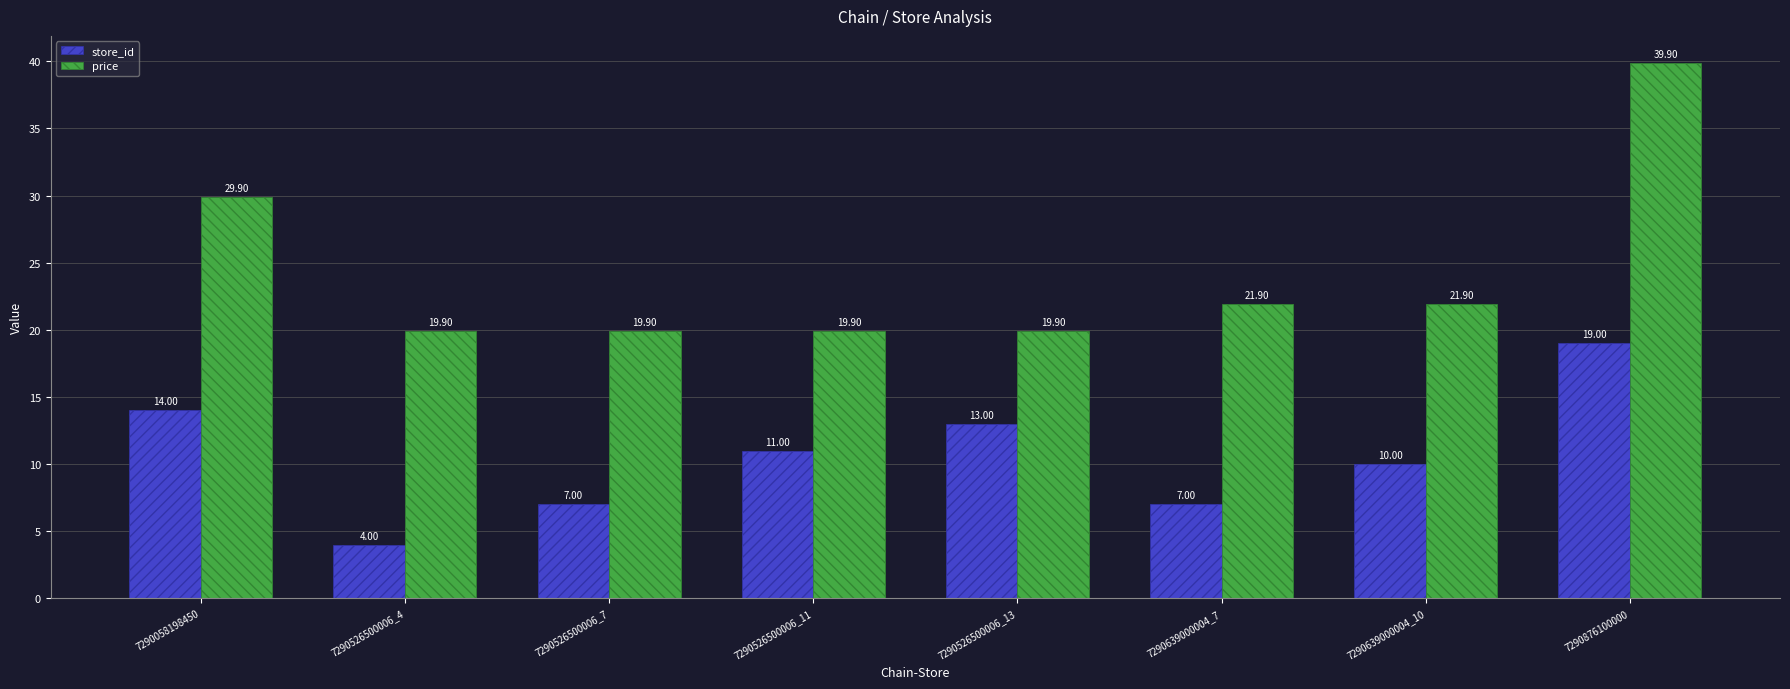

What is the minimum value for price?

19.9